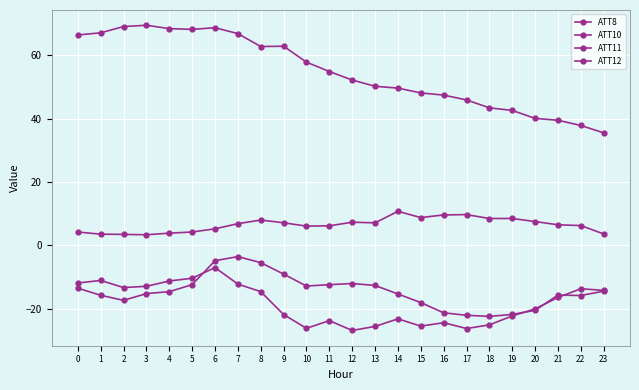

How many categories are shown in the chart?

24